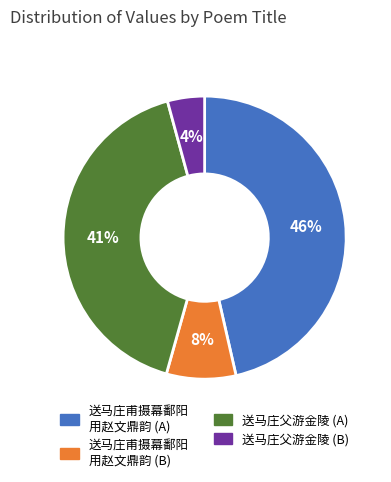

Between 送马庄甫摄幕鄱阳 用赵文鼎韵 (A) and 送马庄甫摄幕鄱阳 用赵文鼎韵 (B), which is larger?

送马庄甫摄幕鄱阳 用赵文鼎韵 (A)